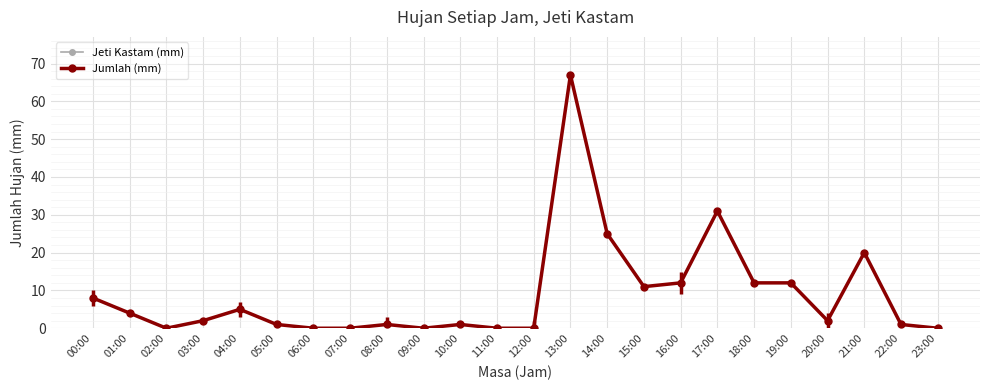

What is the difference between the Jumlah (mm) values at 04:00 and 03:00?

3